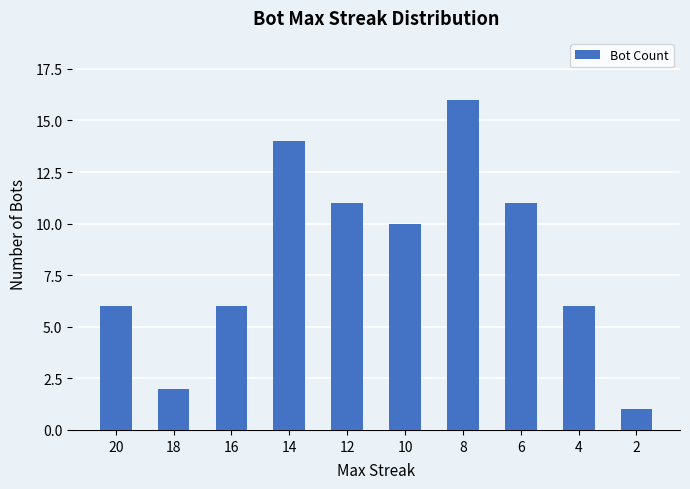

What is the change in value from 8 to 2?

-15